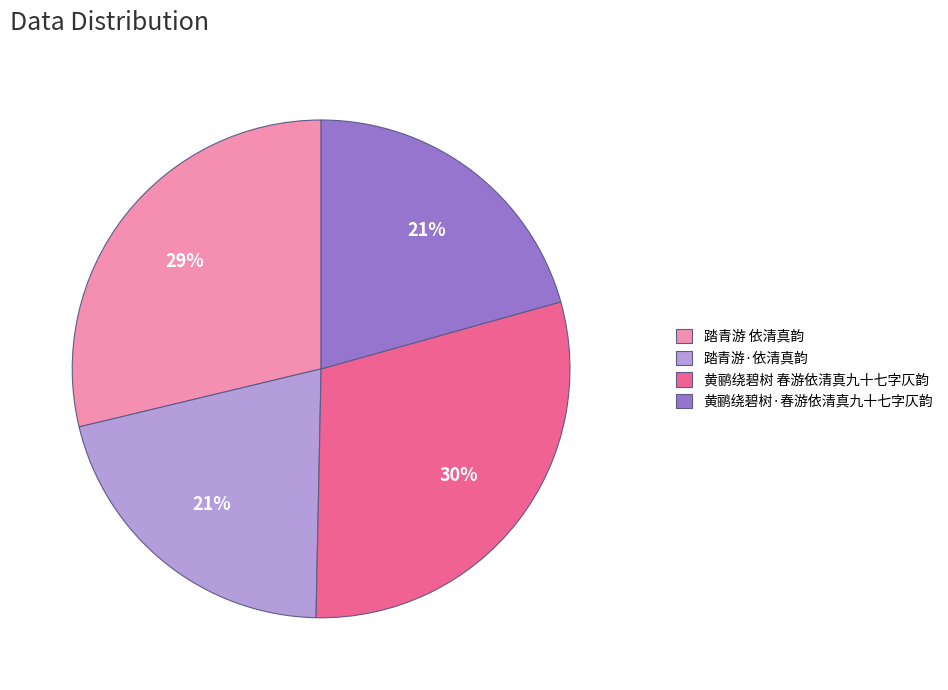

Is there a majority slice in this chart?

No